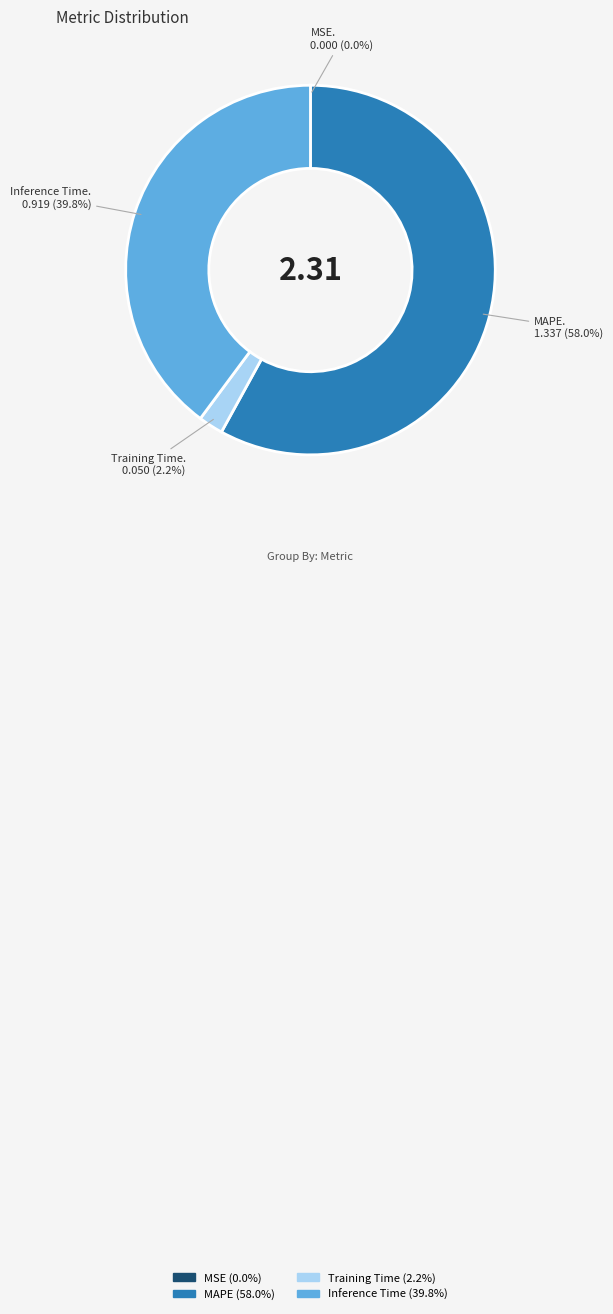

Is there any slice that represents more than half of the pie?

Yes